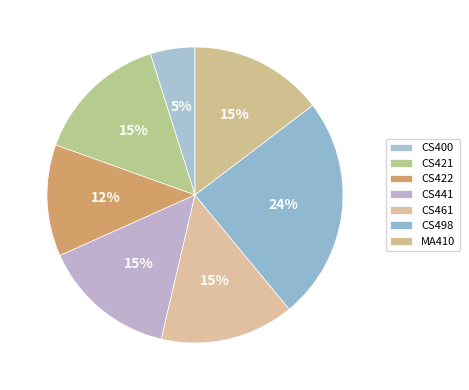

To the nearest percent, what portion does CS422 represent?

12%